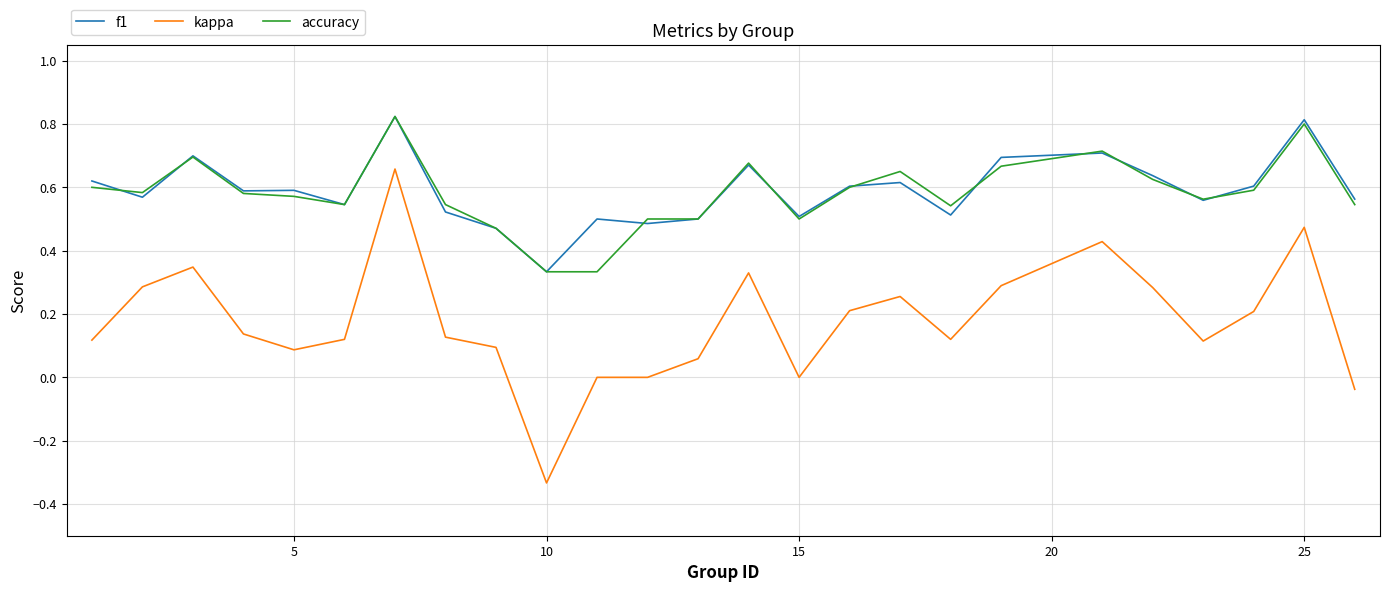

True or false: kappa and accuracy cross at least once.

False